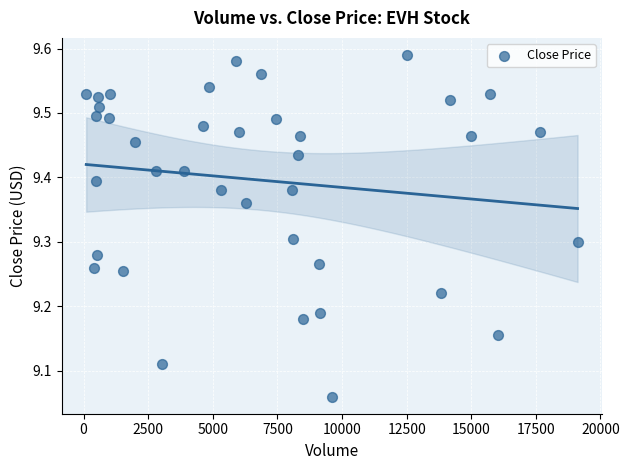

What is the range of X values (max minus min)?

19012.0